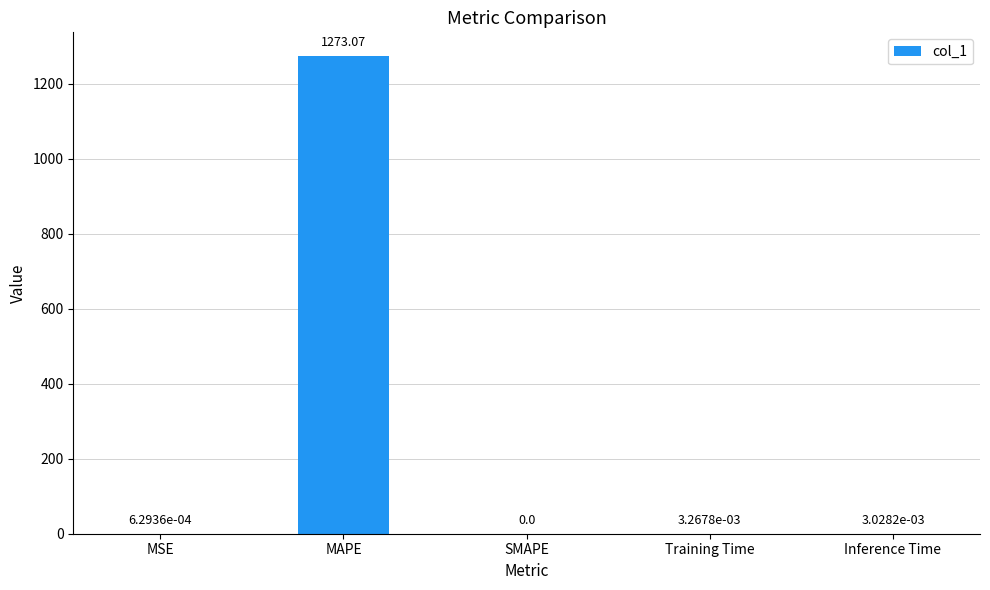

At which label is the value closest to 636?

Training Time